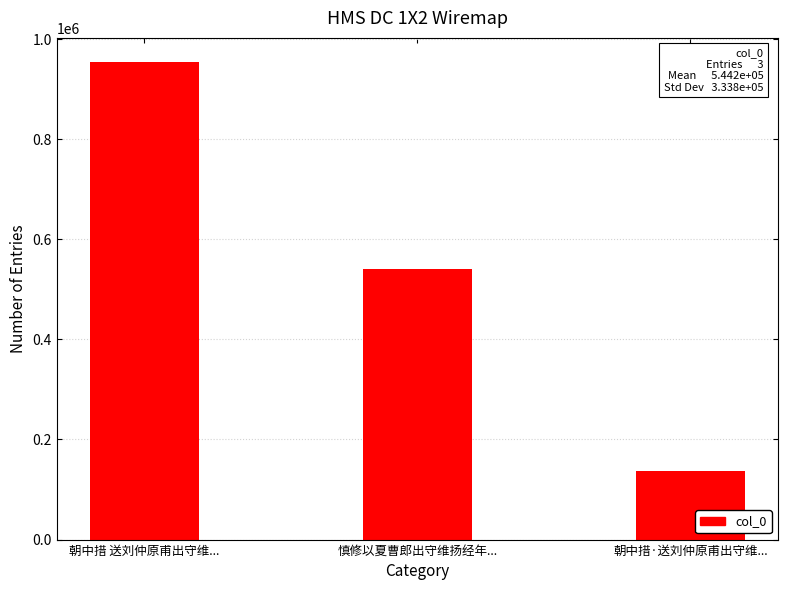

Are the bars grouped side by side (vs. stacked)?

No